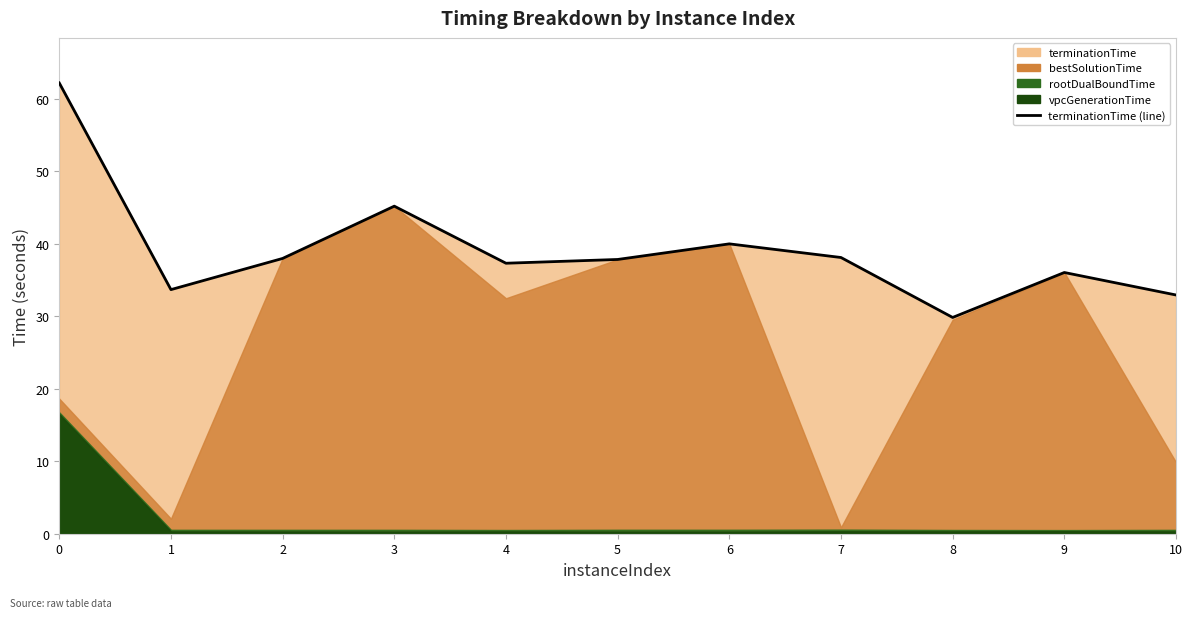

Between 9 and 3, which is larger?

3